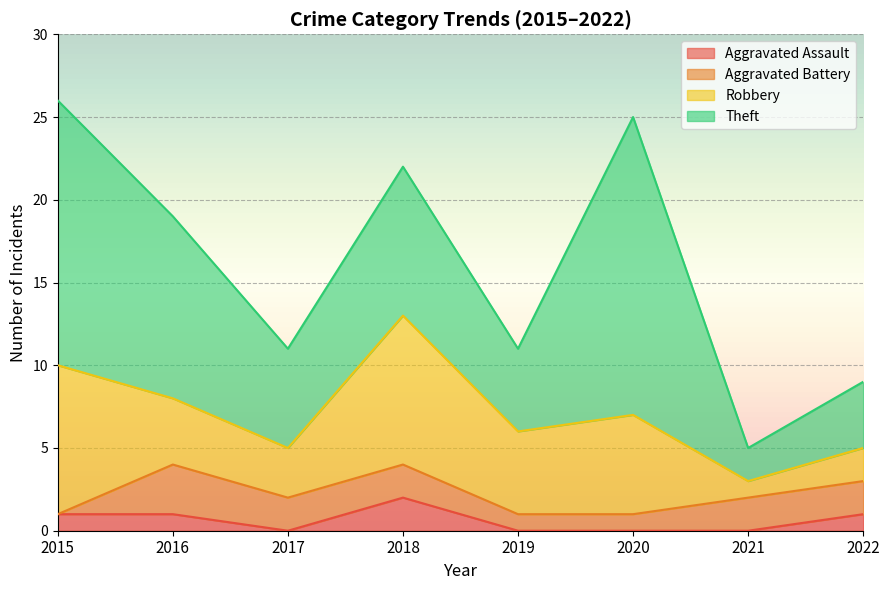

List the series in order of their peak value, lowest first.

Aggravated Assault, Aggravated Battery, Robbery, Theft